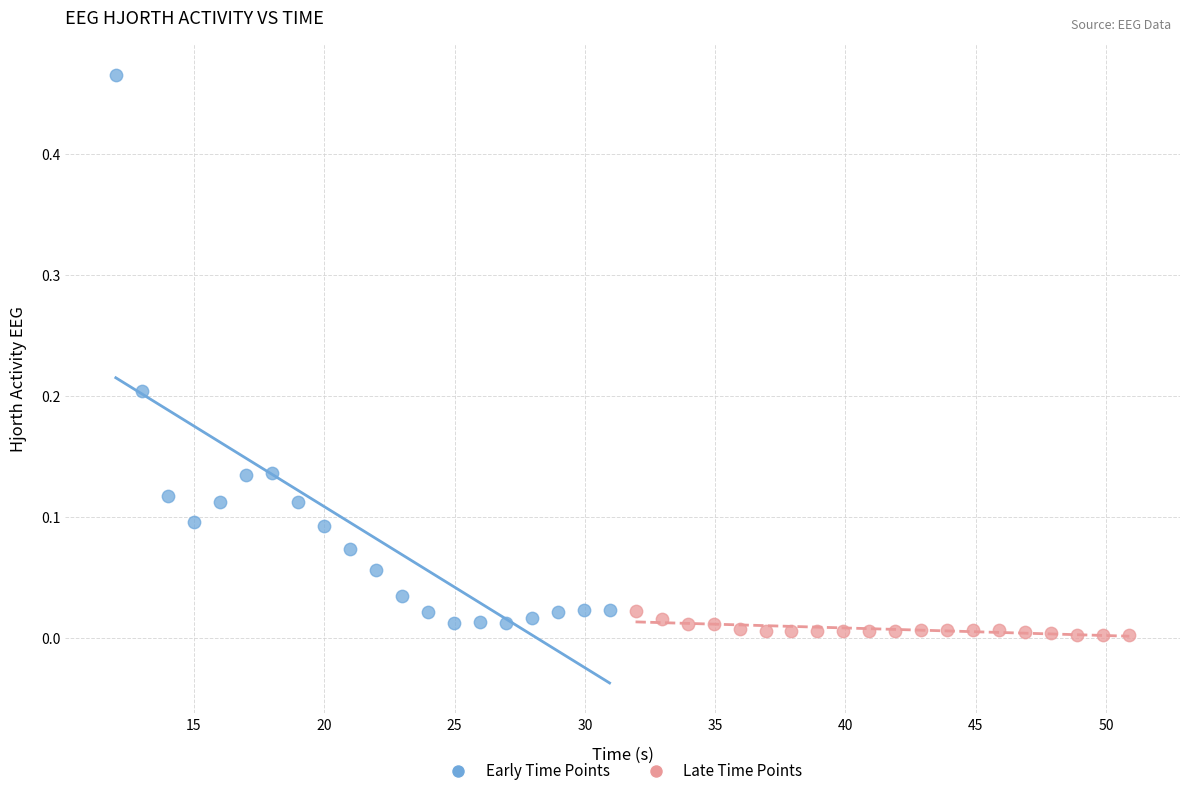

Which series has the widest spread of Y values?

Early Time Points